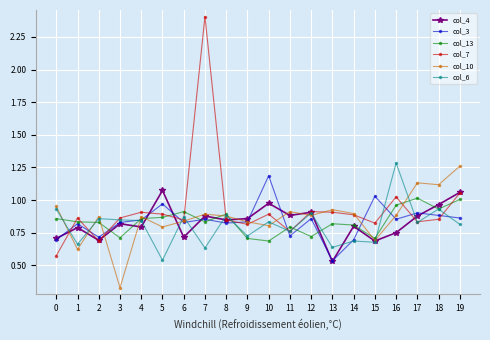

Between 12 and 16, which series saw the biggest shift?

col_6